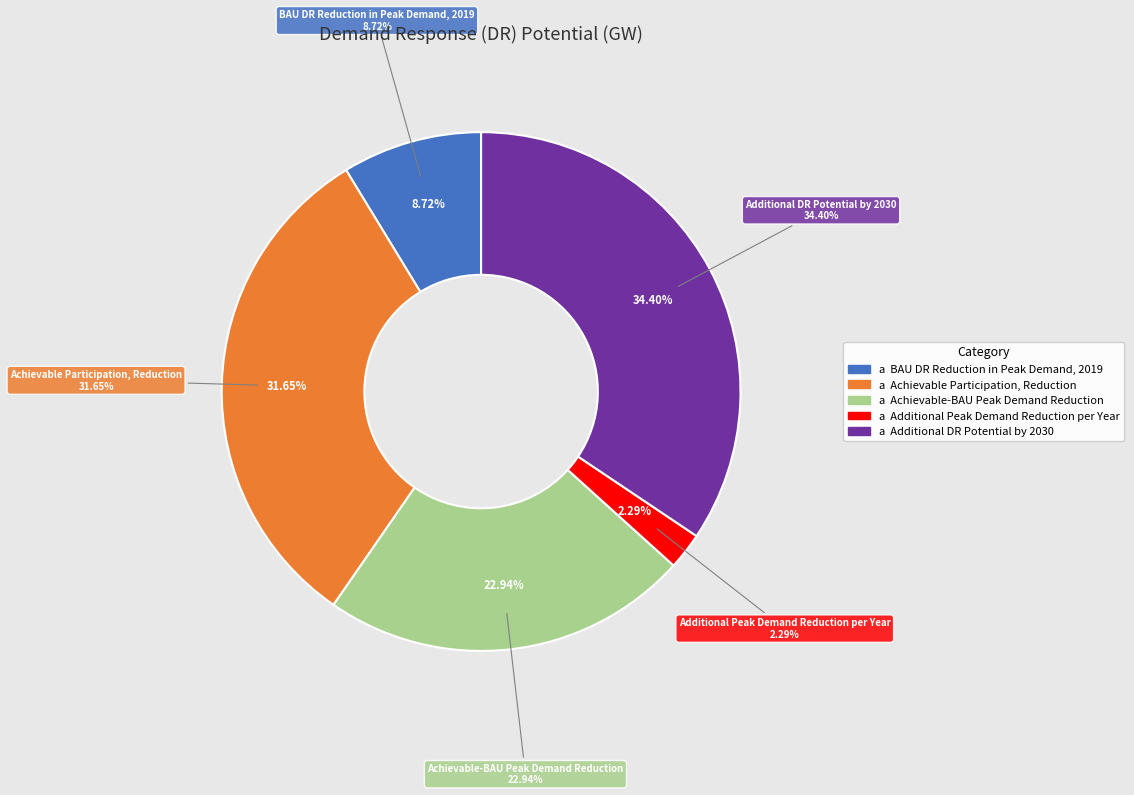

How many slices are in this pie chart?

5